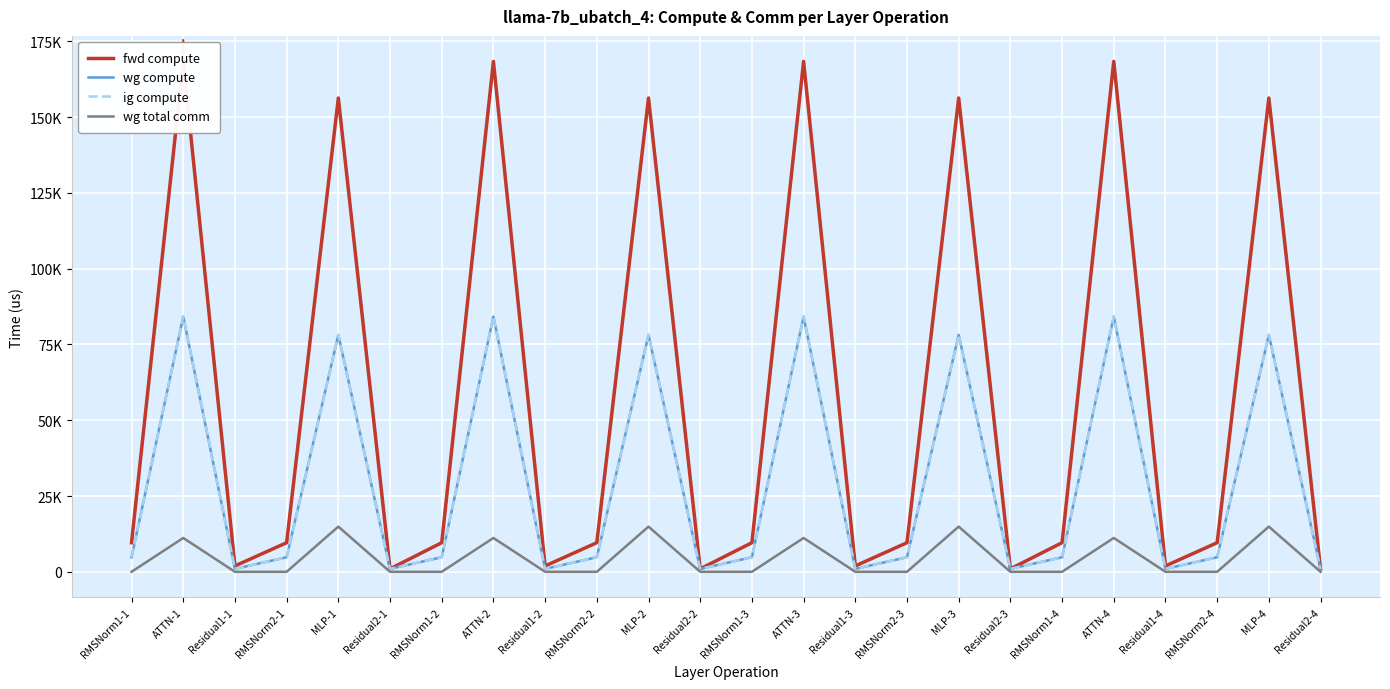

What is the minimum value for wg compute?

965.8